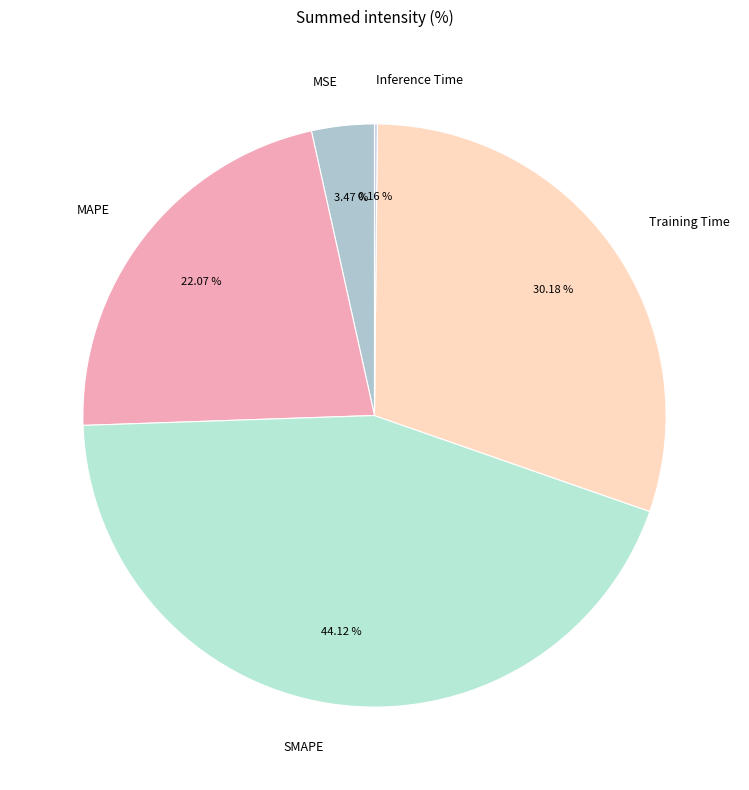

Is the sum of MAPE and MSE greater than half?

No